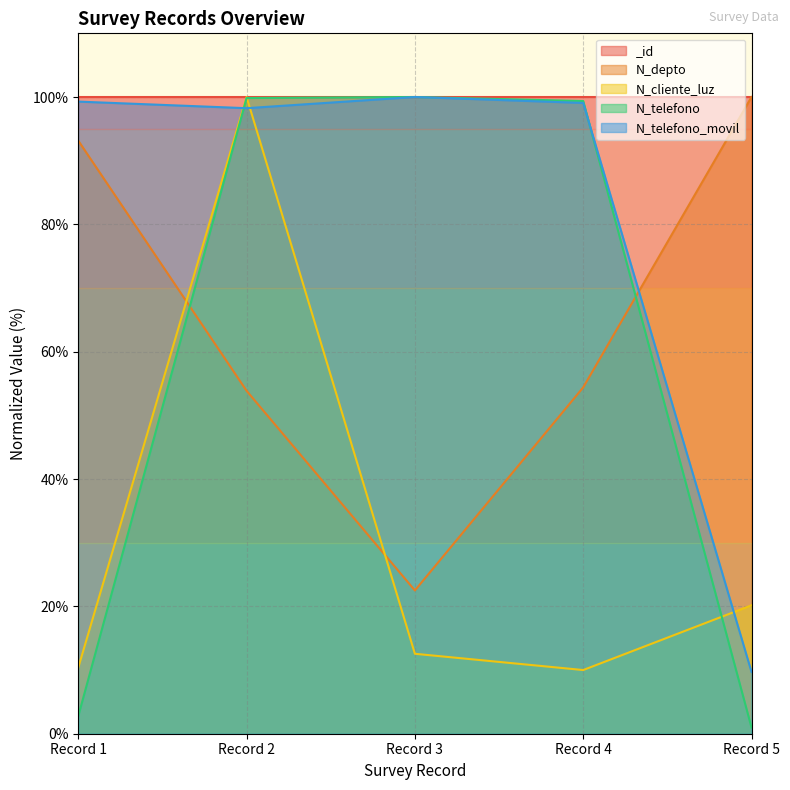

Count the number of data series in this chart.

5